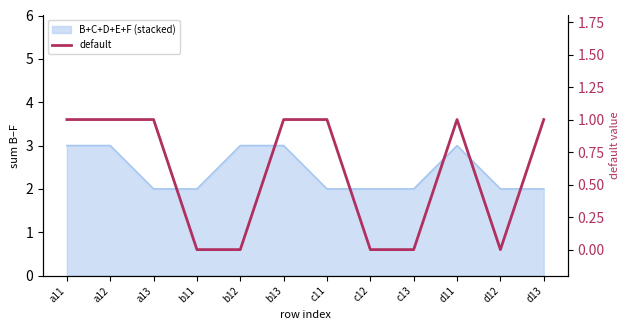

How many interior local valleys (lower than both neighbors) does the data have?

1